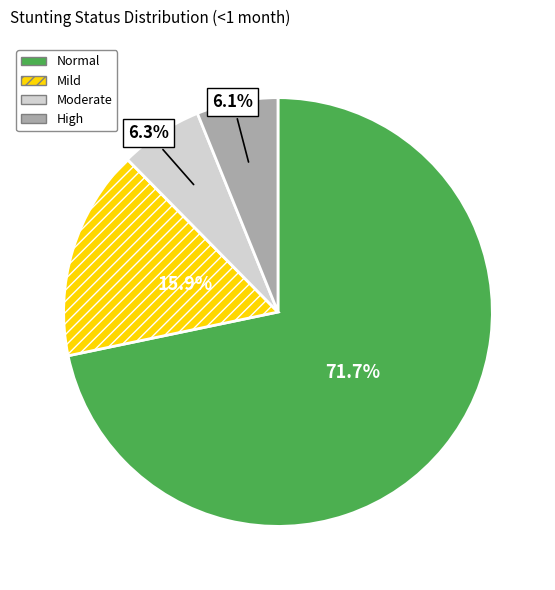

Does High account for over 50% of the chart?

No